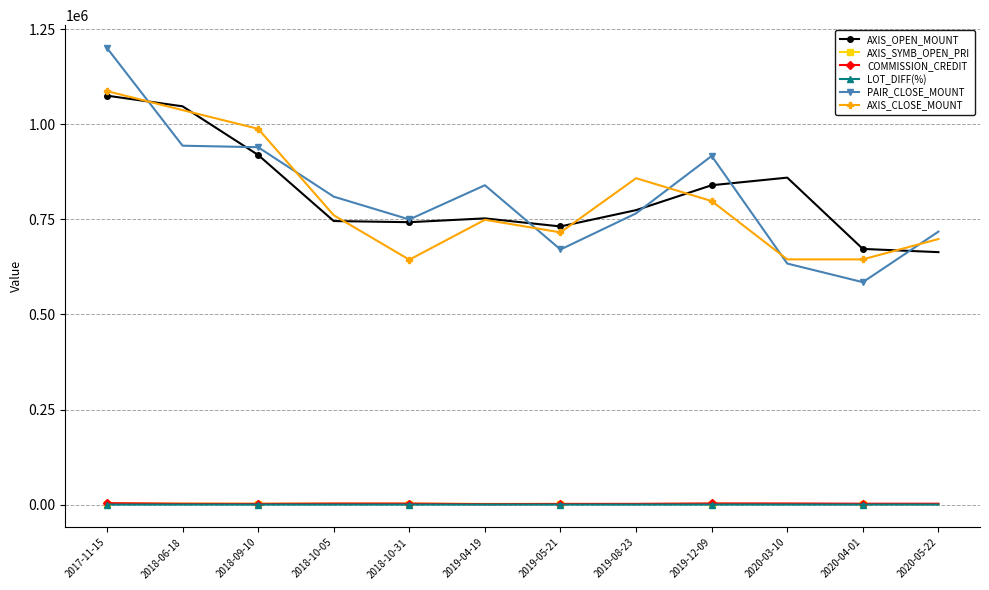

What position from the left is 2019-05-21?

7